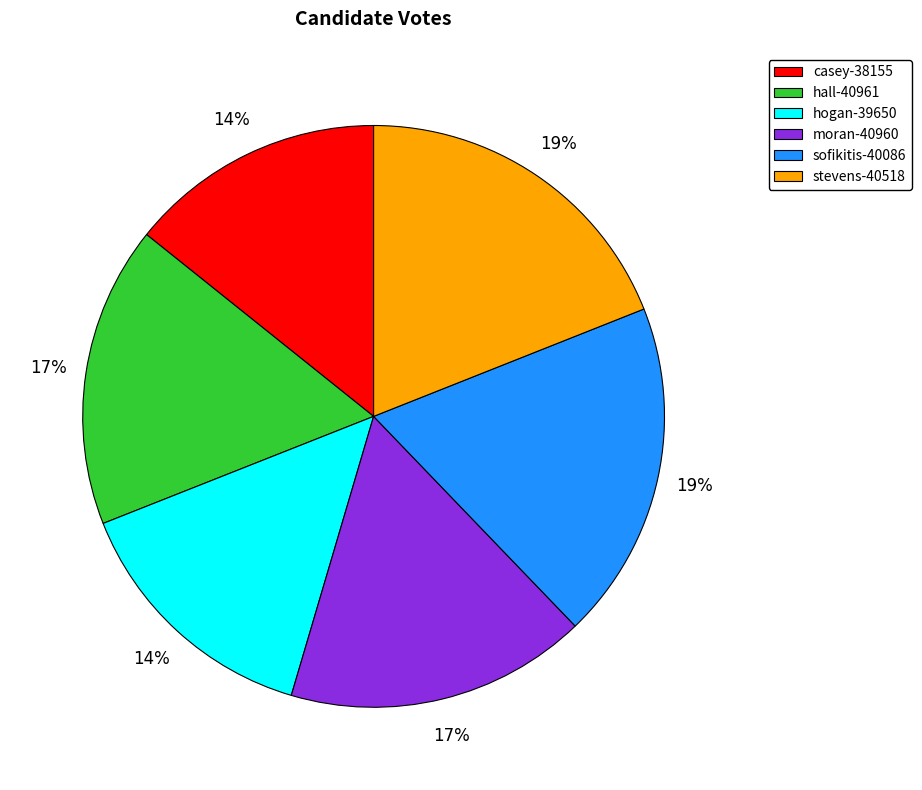

Do moran-40960 and hogan-39650 together represent more than half of the pie?

No